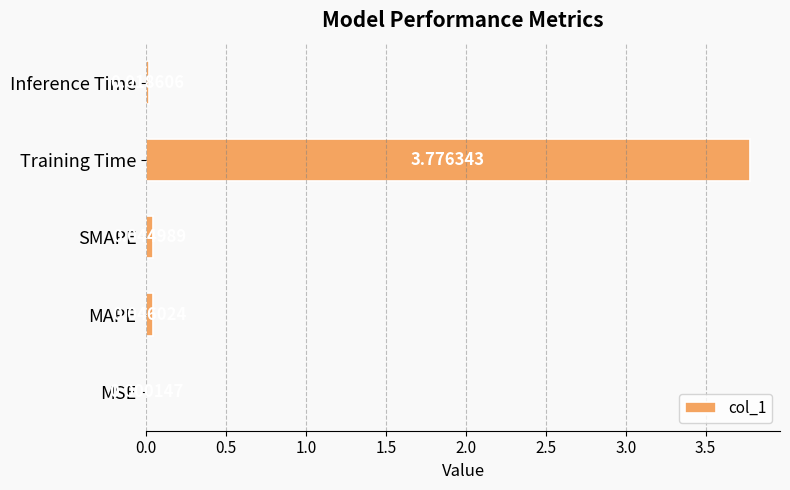

At which label is the value closest to 1?

MAPE